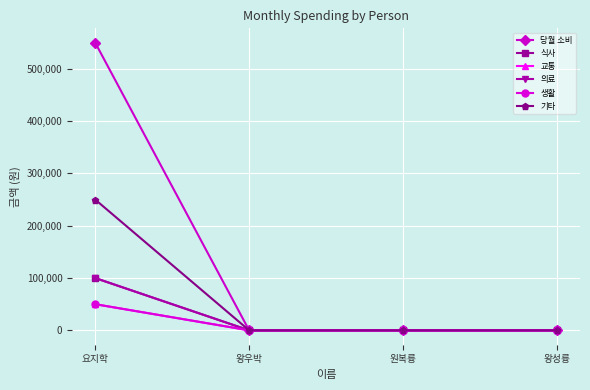

List the series in order of their peak value, highest first.

당월 소비, 기타, 식사, 의료, 교통, 생활